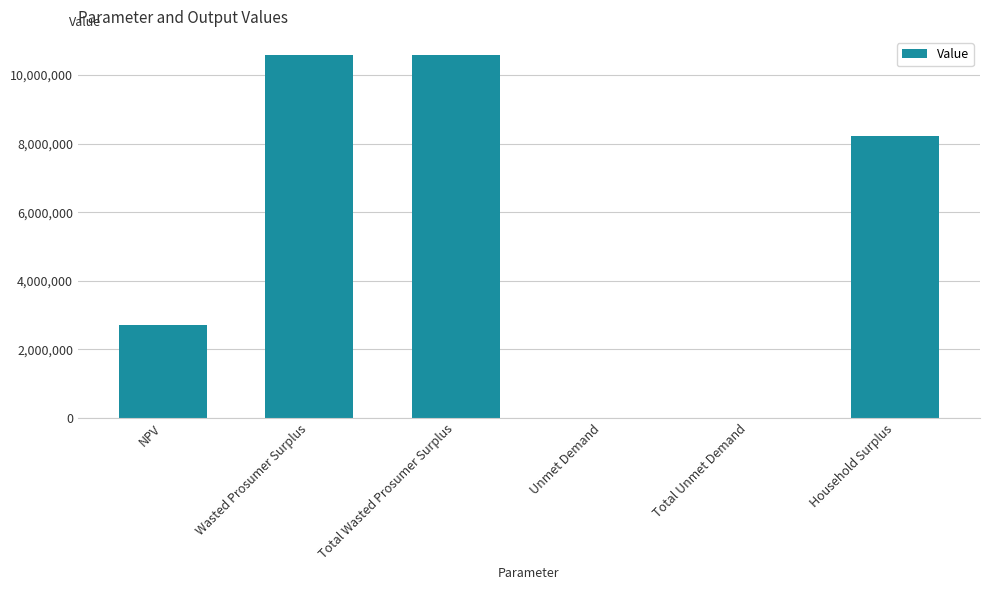

What value does the data have at Unmet Demand?

5176.2